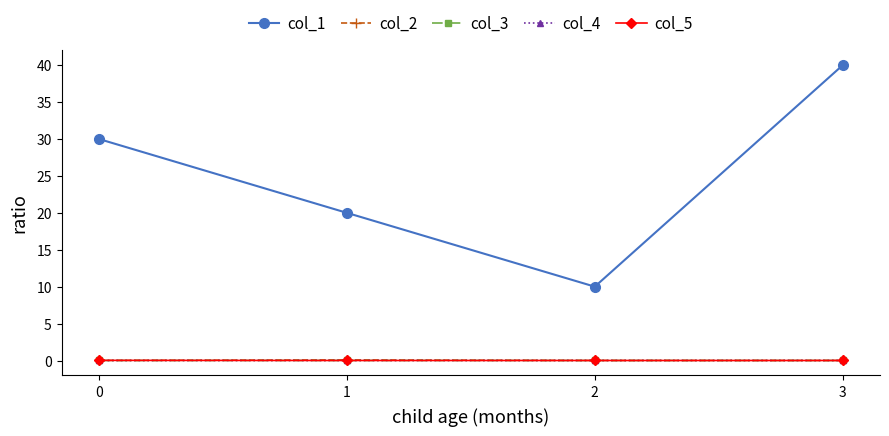

True or false: col_1 and col_5 intersect in this chart.

False